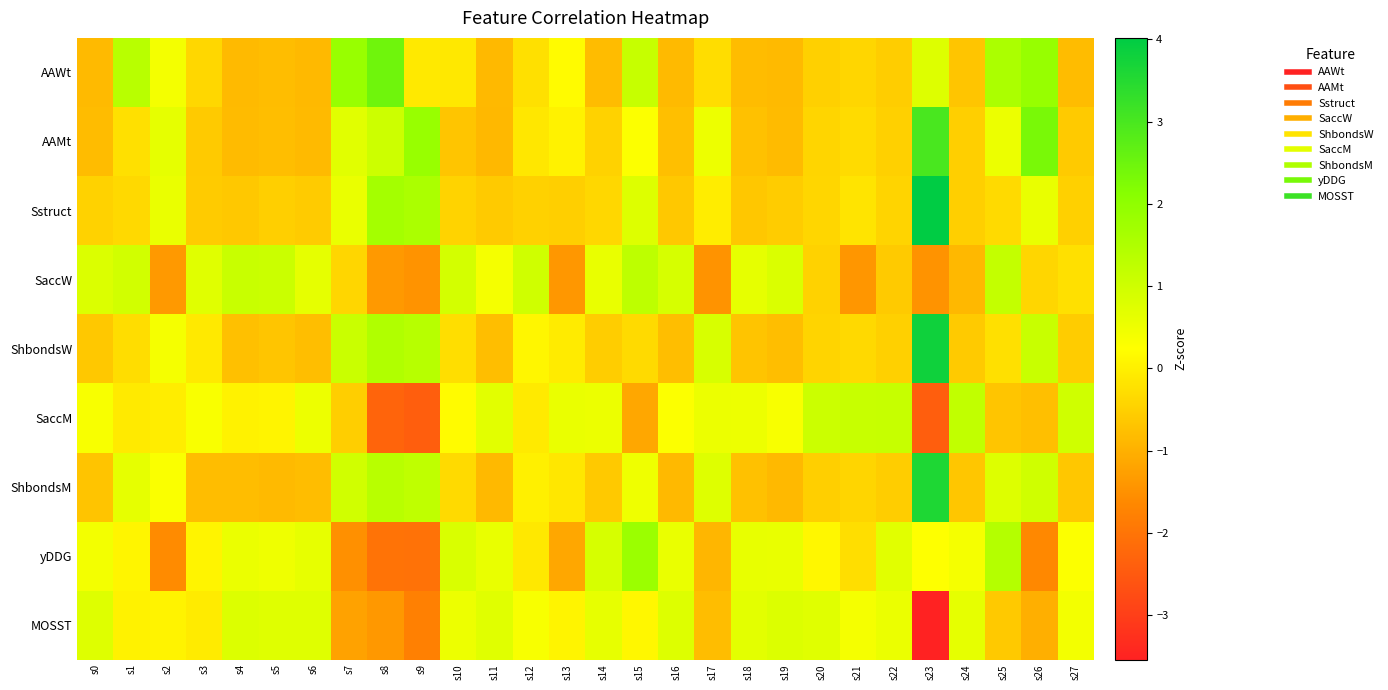

At which category is the sum across all series the highest?

s23